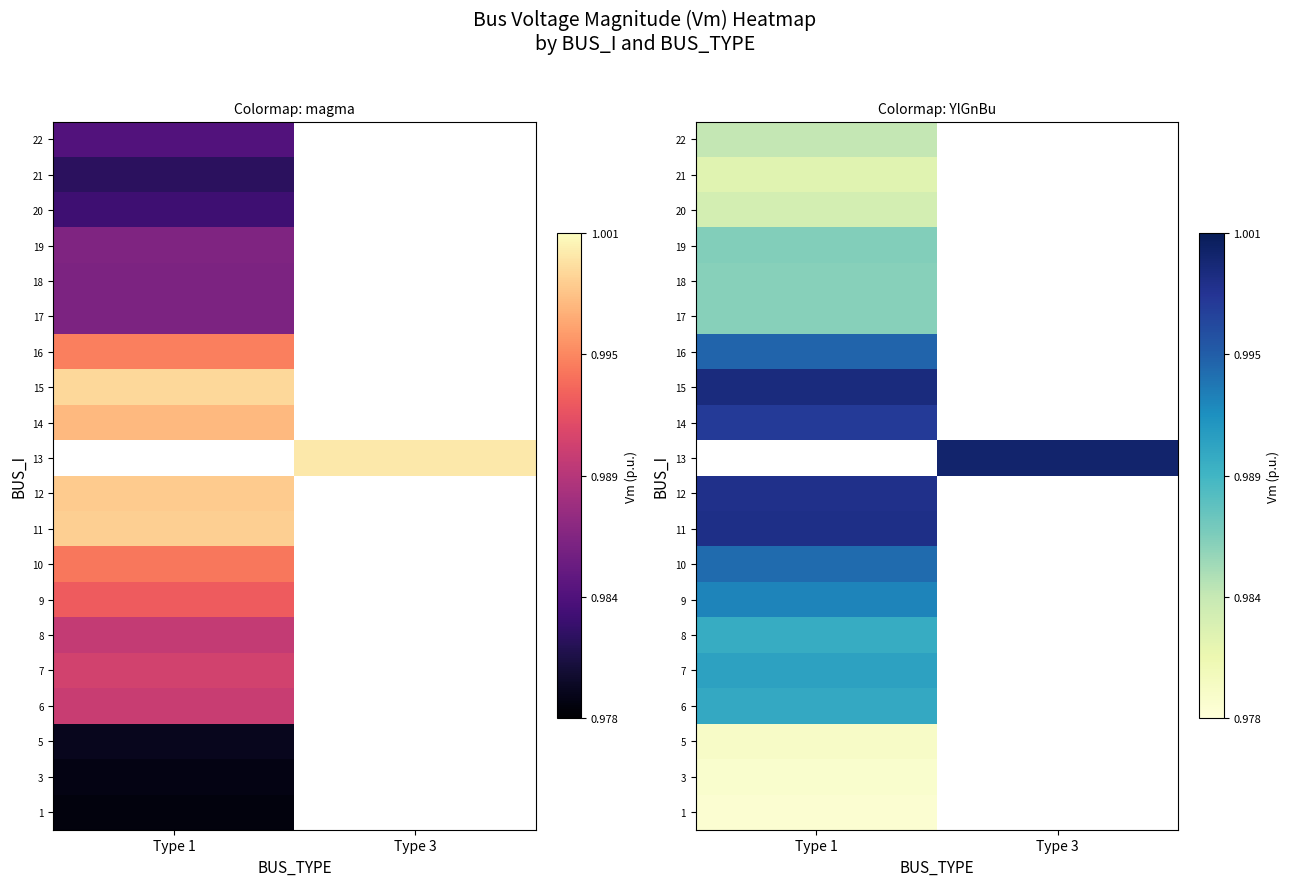

At how many categories does at least one series exceed 0?

2